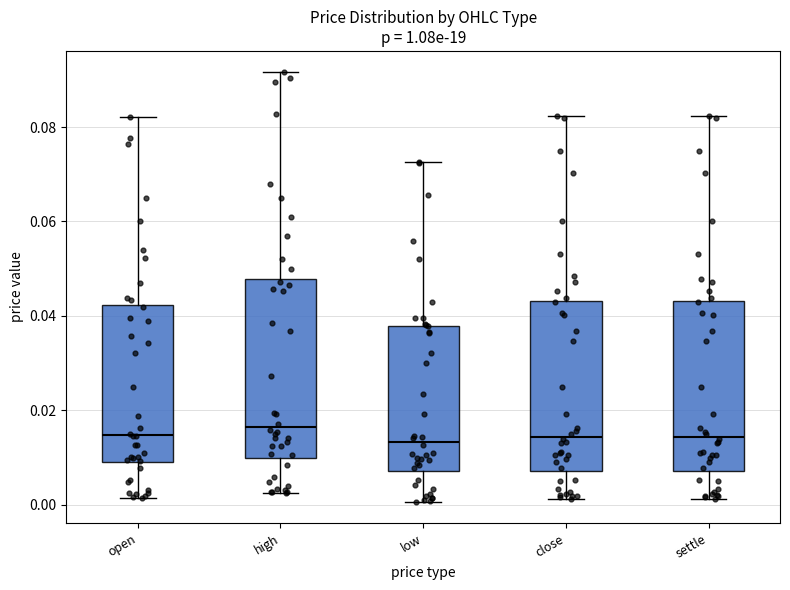

Reading left to right, read every box against the y-axis: the position of its median line, the range the box covers, and the ends of its whiskers. The values are not printed on the chart, so give them approximately, as read against the axis.

open: median 0.014, box 0.008 to 0.042, whiskers 0.002 to 0.082
high: median 0.016, box 0.010 to 0.048, whiskers 0.002 to 0.092
low: median 0.014, box 0.008 to 0.038, whiskers 0.000 to 0.072
close: median 0.014, box 0.008 to 0.044, whiskers 0.002 to 0.082
settle: median 0.014, box 0.008 to 0.044, whiskers 0.002 to 0.082